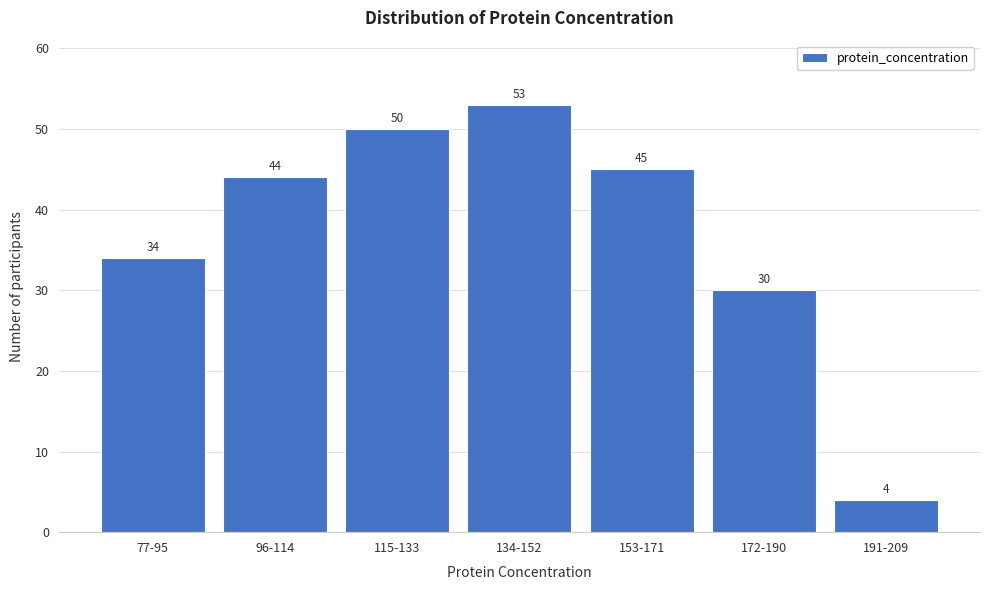

Reading right to left, list all the values displayed in this chart.

191-209=4	172-190=30	153-171=45	134-152=53	115-133=50	96-114=44	77-95=34